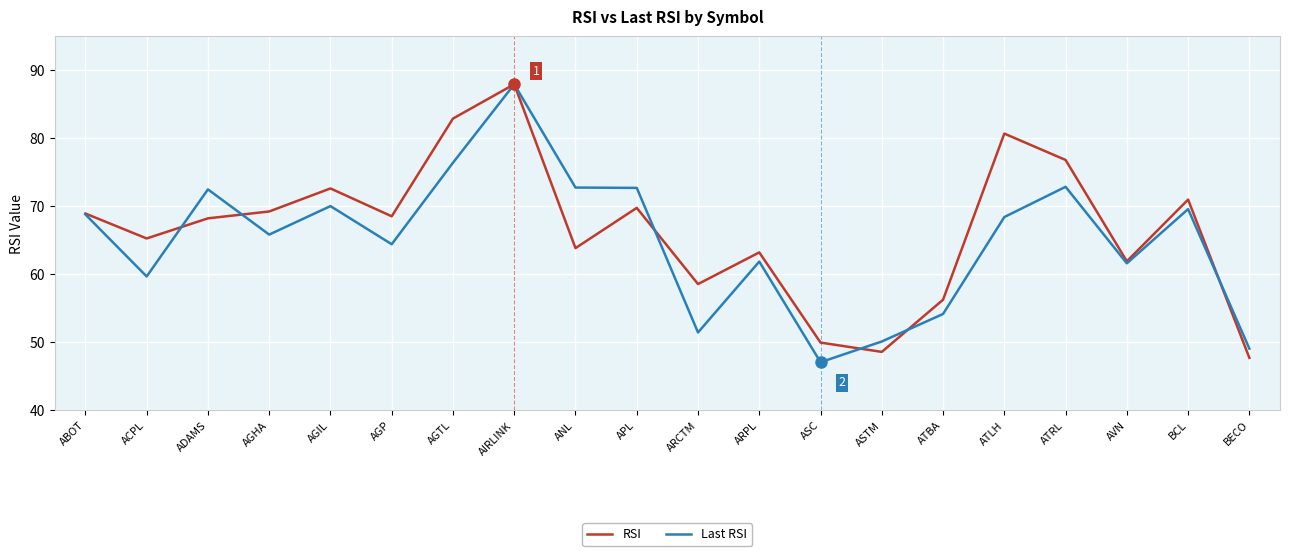

Where does the Last RSI series first go above 68?

ABOT